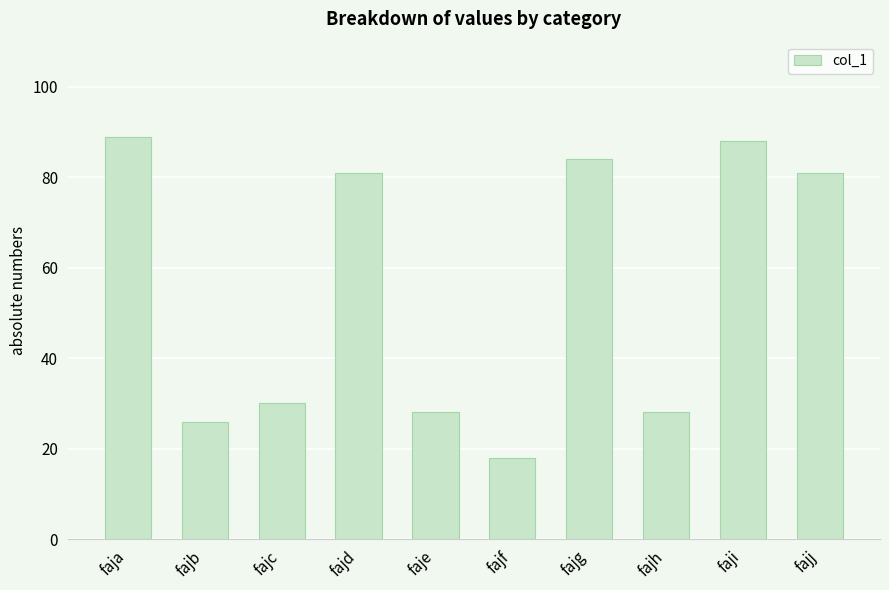

What is the change in value from fajd to fajh?

-53